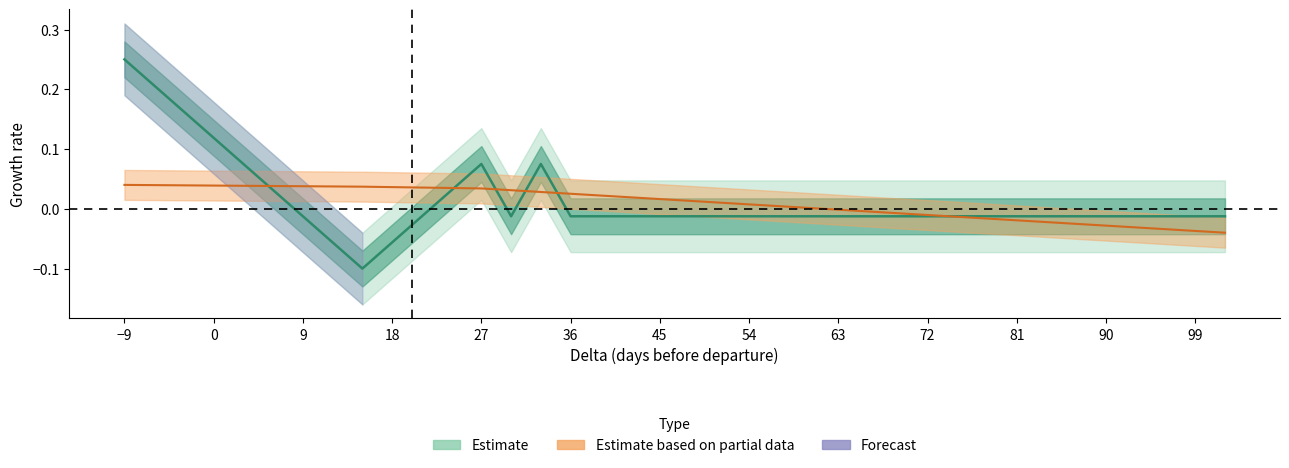

How many data points are less than 0?

14